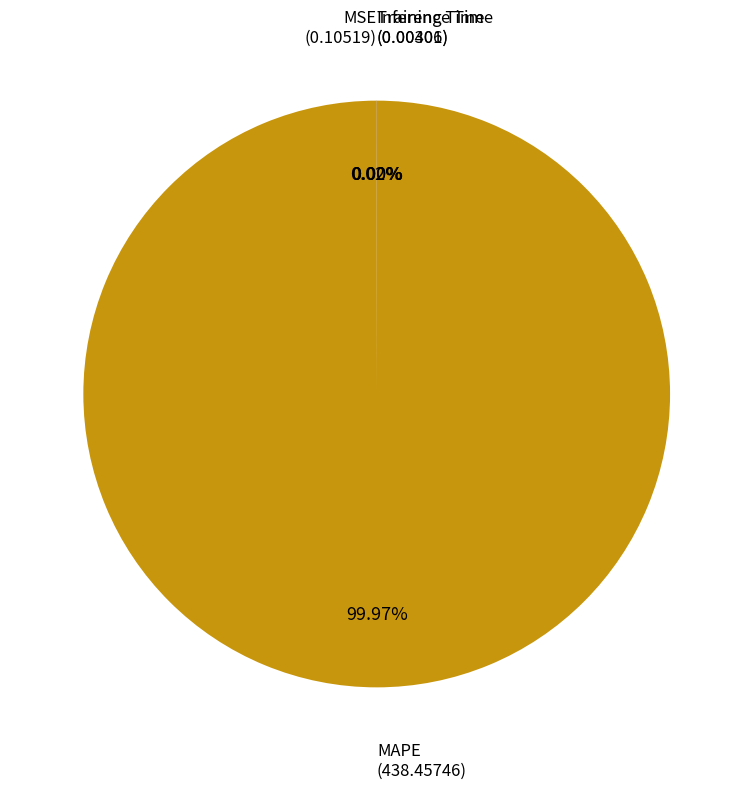

Does MAPE account for over 50% of the chart?

Yes